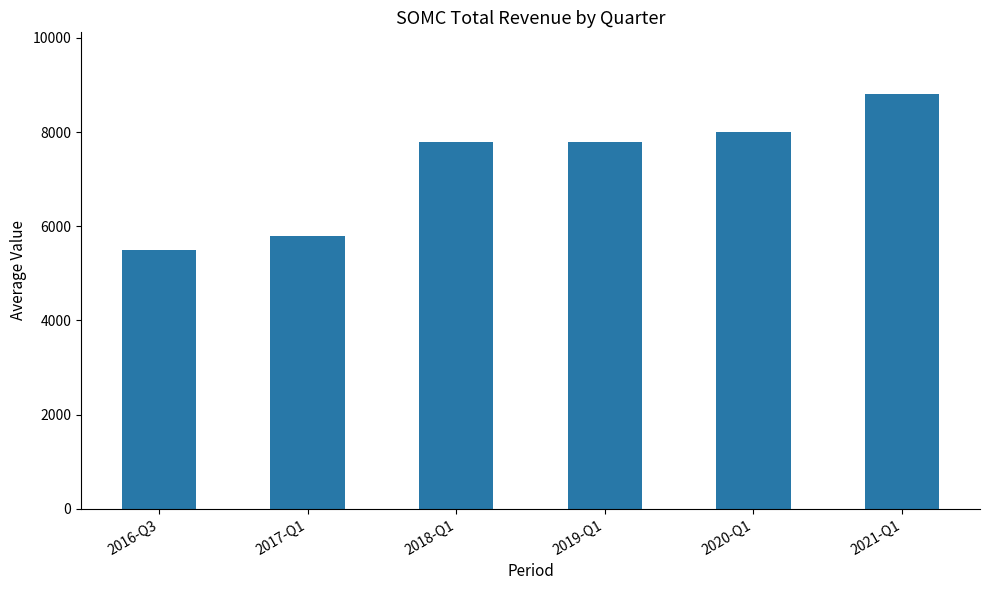

What is the label of the 3rd bar from the left?

2018-Q1